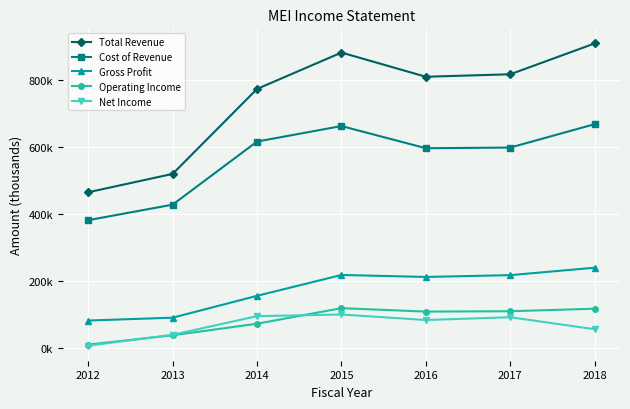

True or false: Cost of Revenue and Gross Profit intersect in this chart.

False